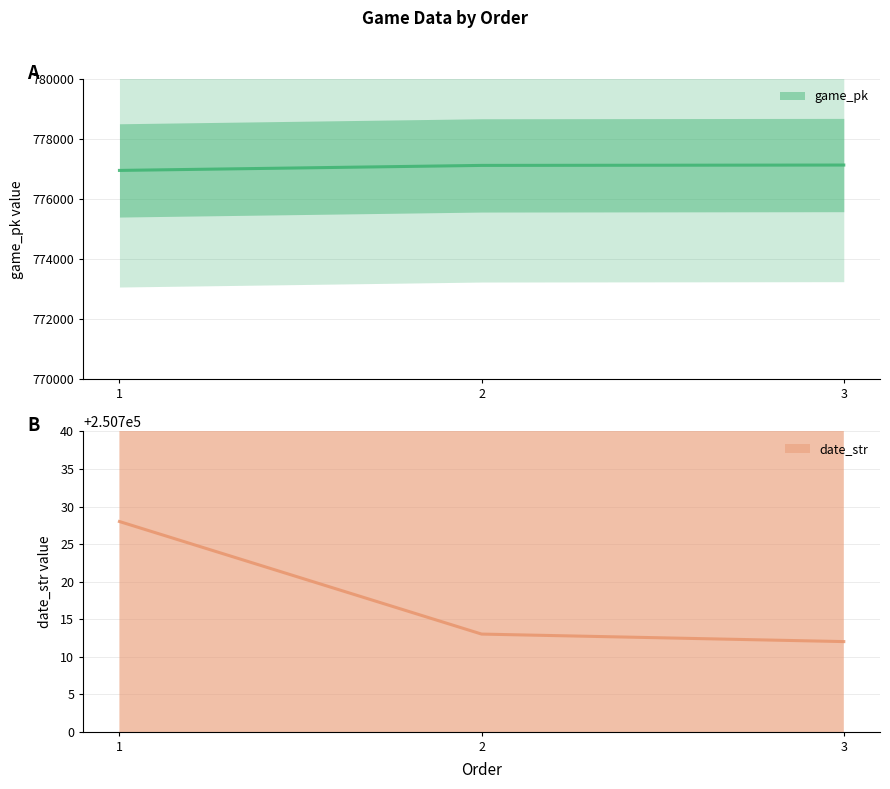

Is the value of date_str at 3 greater than the value of game_pk at 3?

No